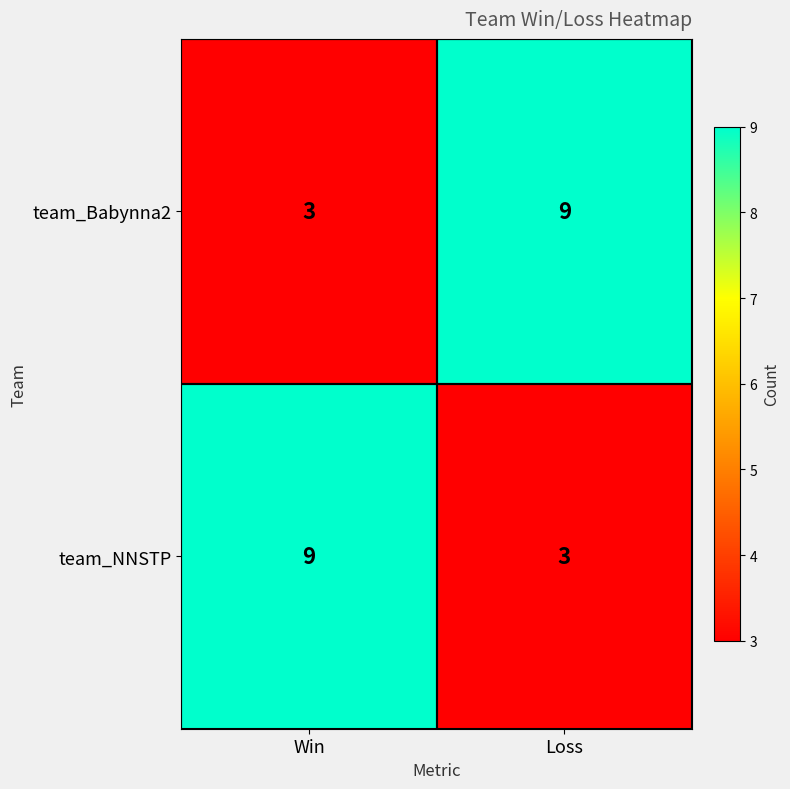

What is the spread (max minus min) of values at Win?

6